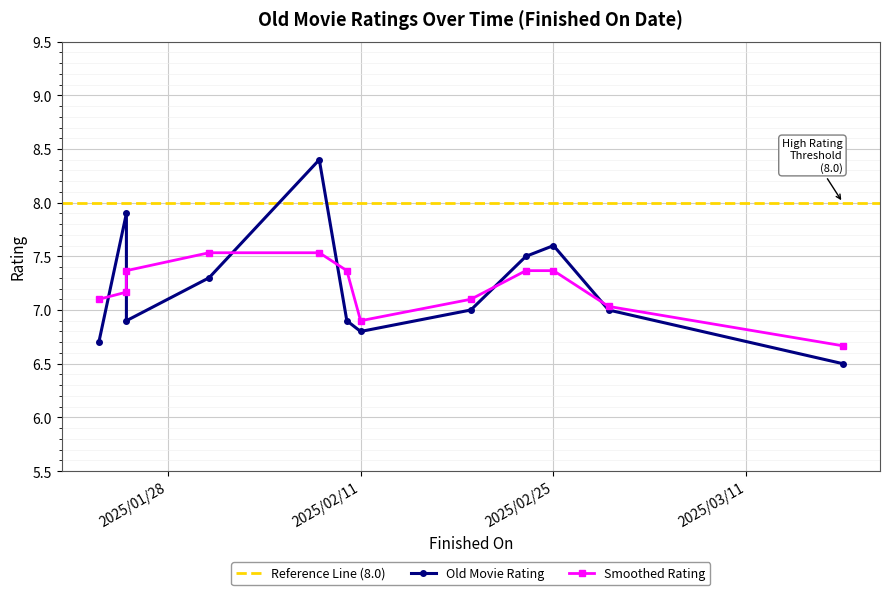

At which category does the chart reach its peak across all series?

2025-02-08